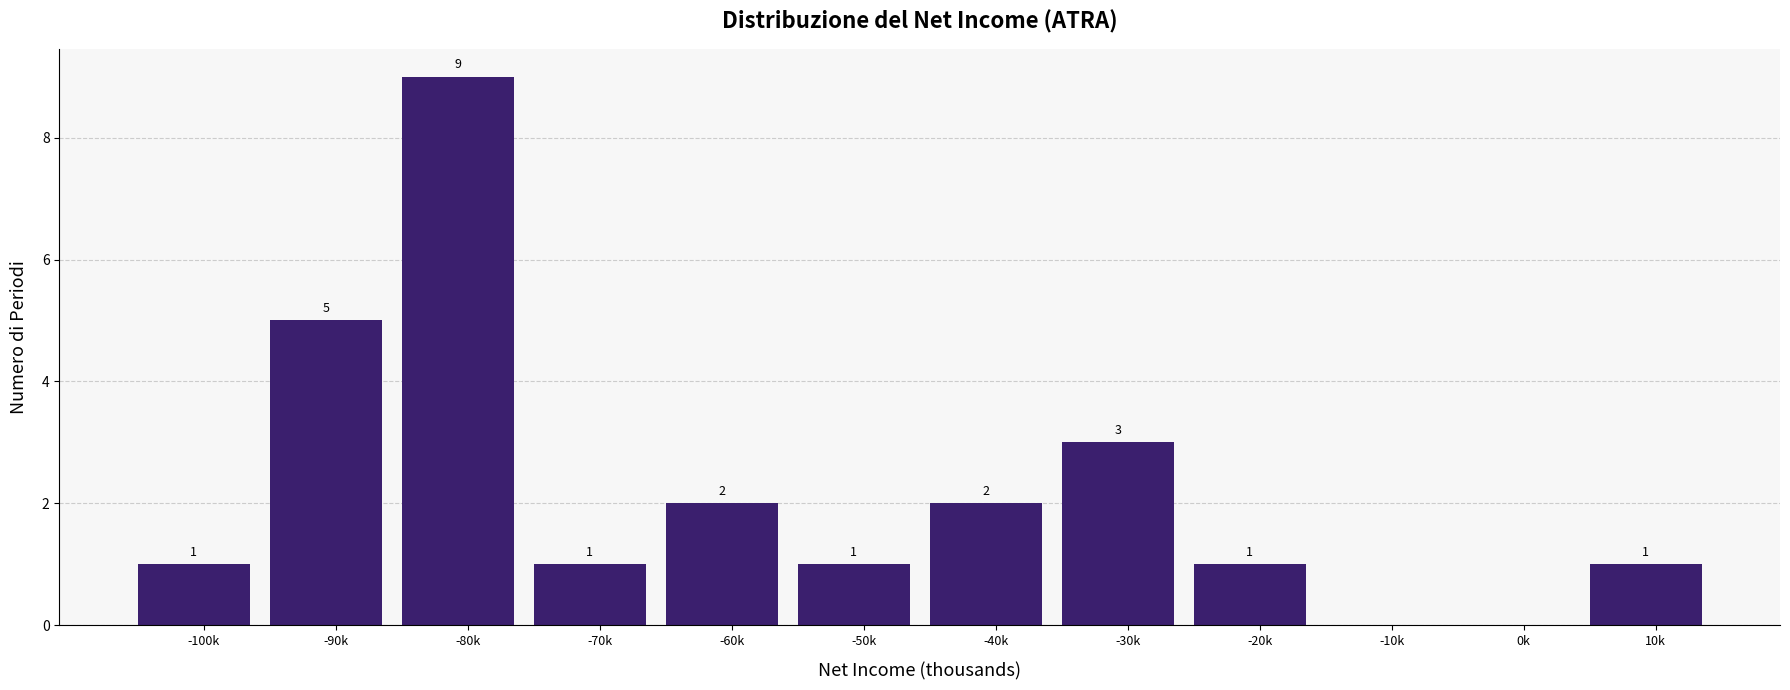

Reading left to right, what are all the values shown in this chart?

-100k=1	-90k=5	-80k=9	-70k=1	-60k=2	-50k=1	-40k=2	-30k=3	-20k=1	-10k=0	0k=0	10k=1